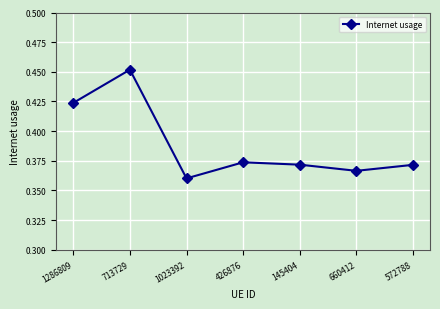

The value at 1023392 is 0.6. True or false?

False